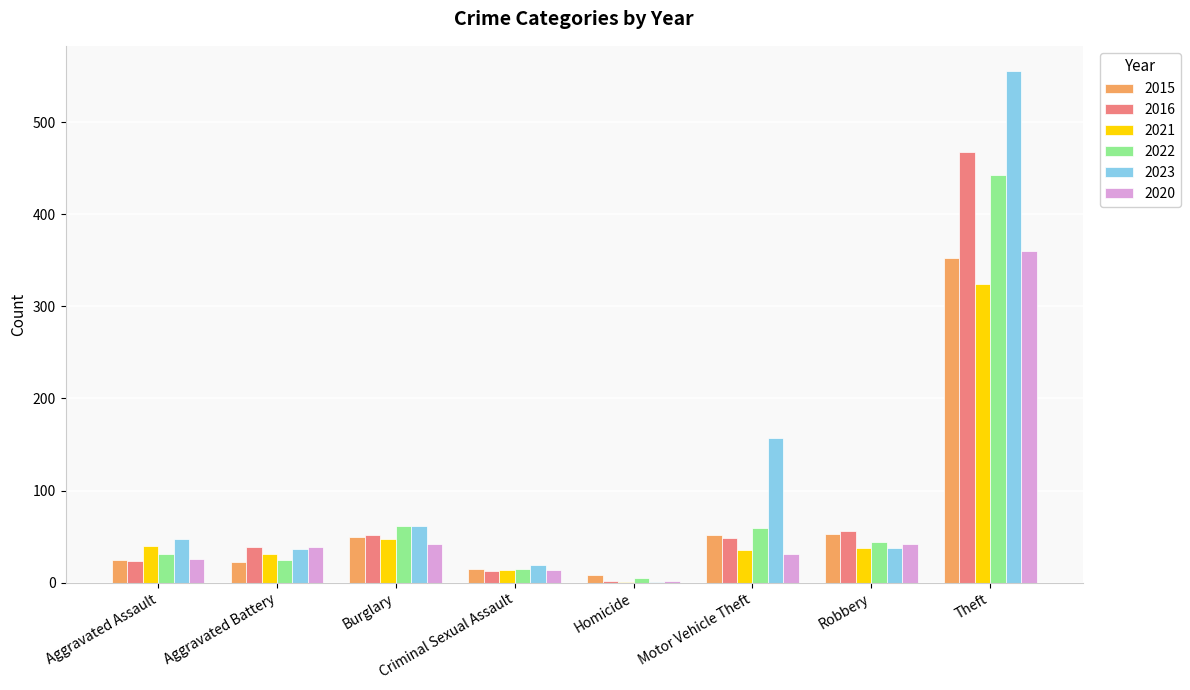

At which category is the sum across all series the highest?

Theft